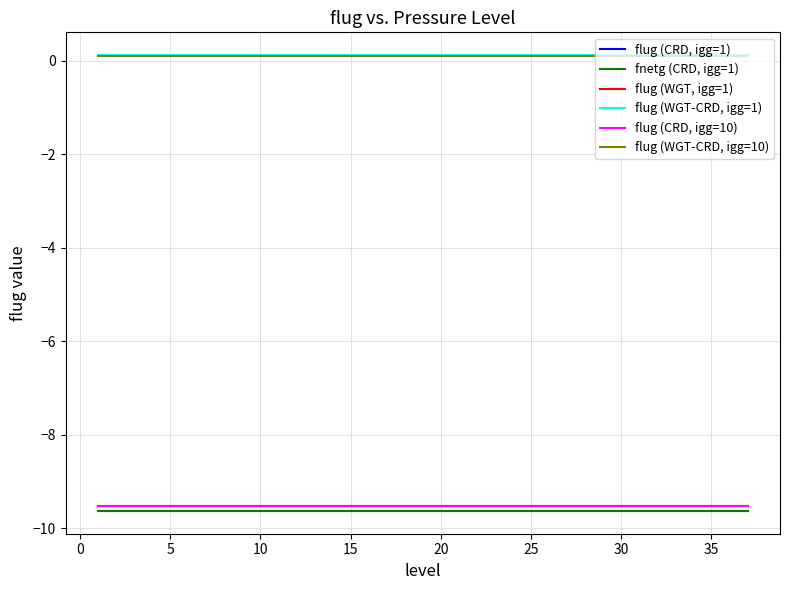

What is the minimum value shown in the chart?

-9.6